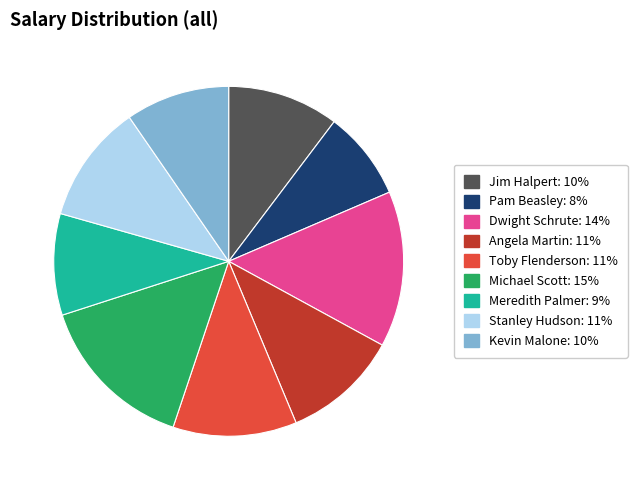

Does any single category account for the majority?

No